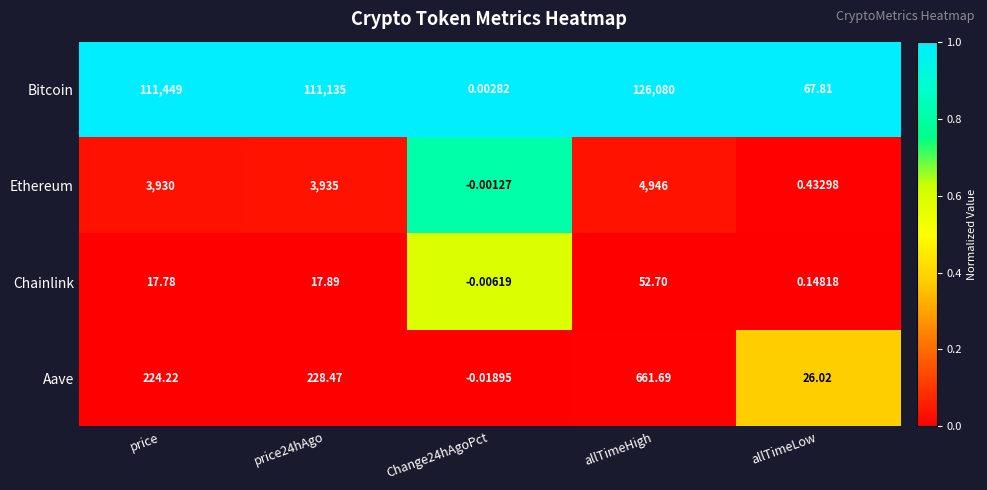

At which category is the sum across all series the highest?

allTimeHigh